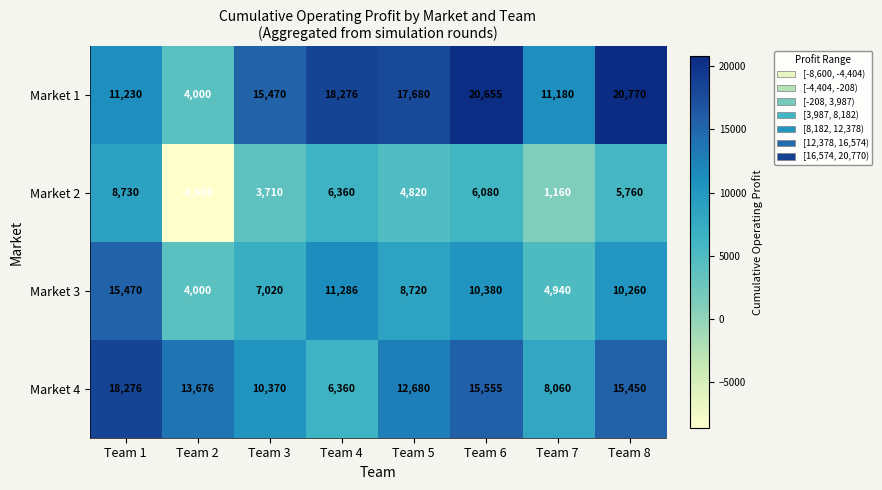

How many distinct data groups are displayed?

4